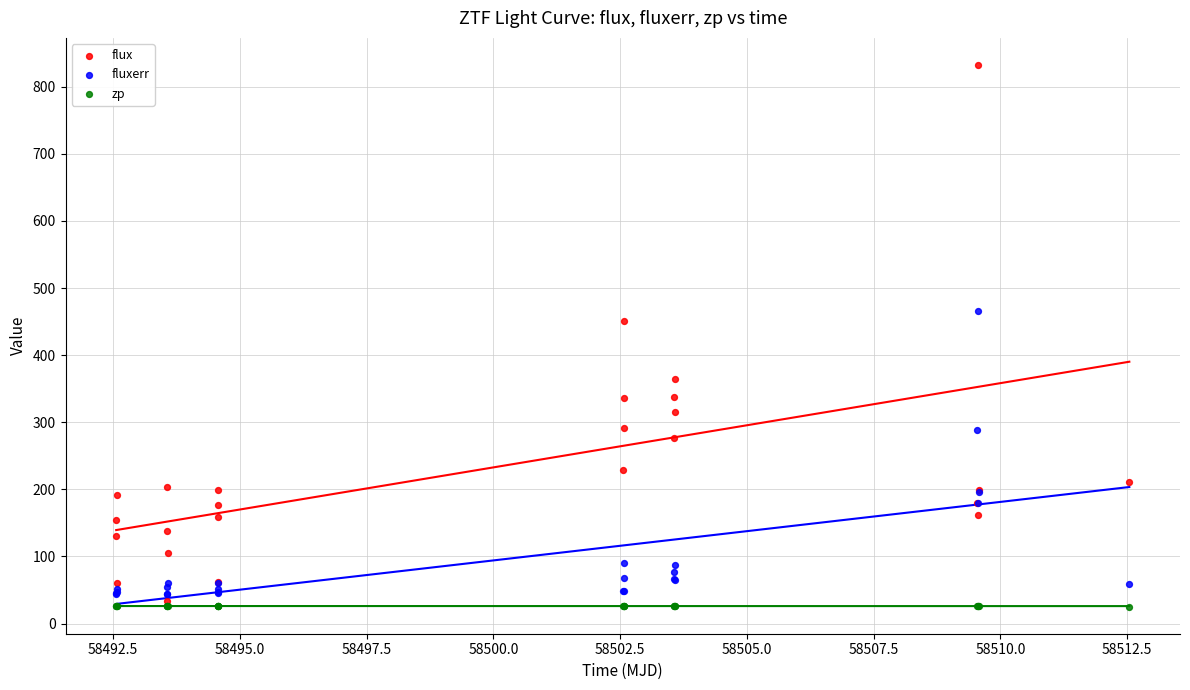

What are all the series names shown in the legend?

flux, fluxerr, zp